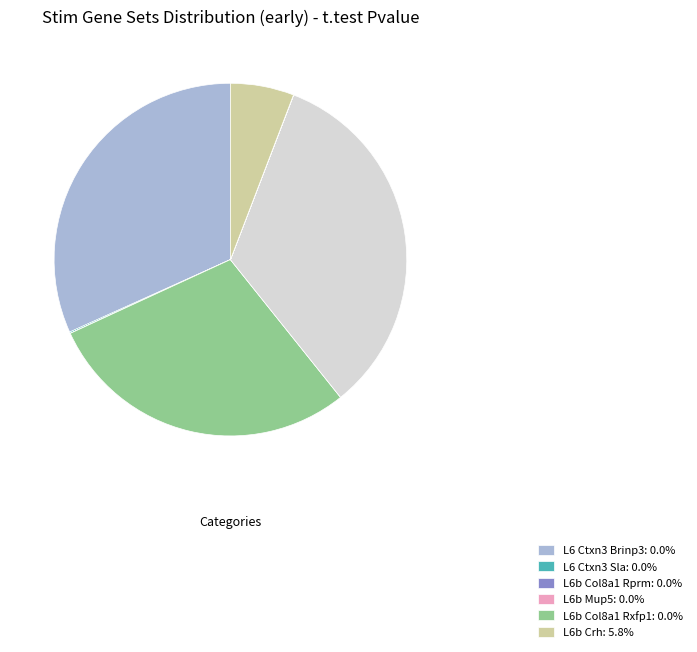

Count the number of slices in the pie.

13